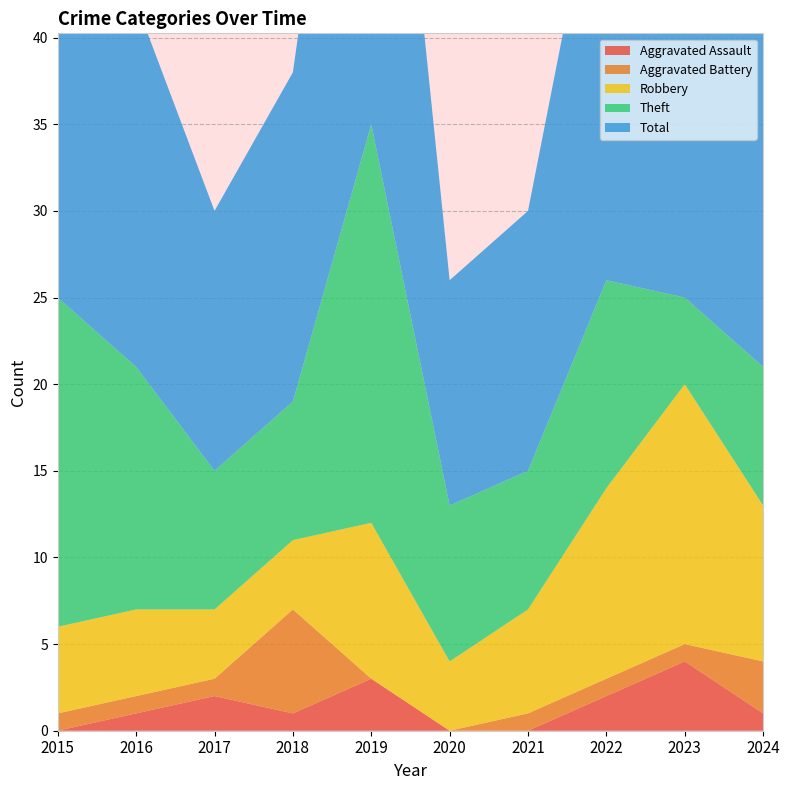

Reading left to right, what are all the values shown in this chart?

Aggravated Assault: 0	1	2	1	3	0	0	2	4	1
Aggravated Battery: 1	1	1	6	0	0	1	1	1	3
Robbery: 5	5	4	4	9	4	6	11	15	9
Theft: 19	14	8	8	23	9	8	12	5	8
Total: 25	21	15	19	35	13	15	27	25	21